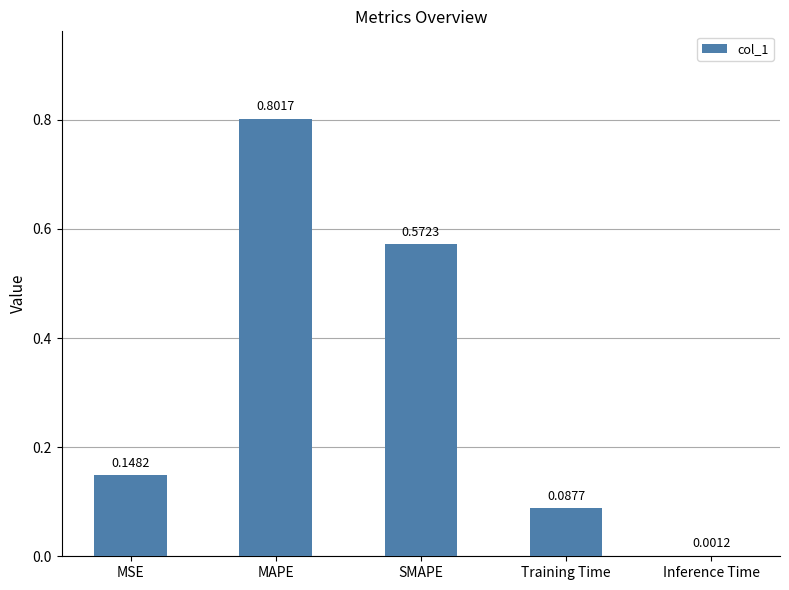

What is the sum of the values at Training Time and MAPE?

0.9